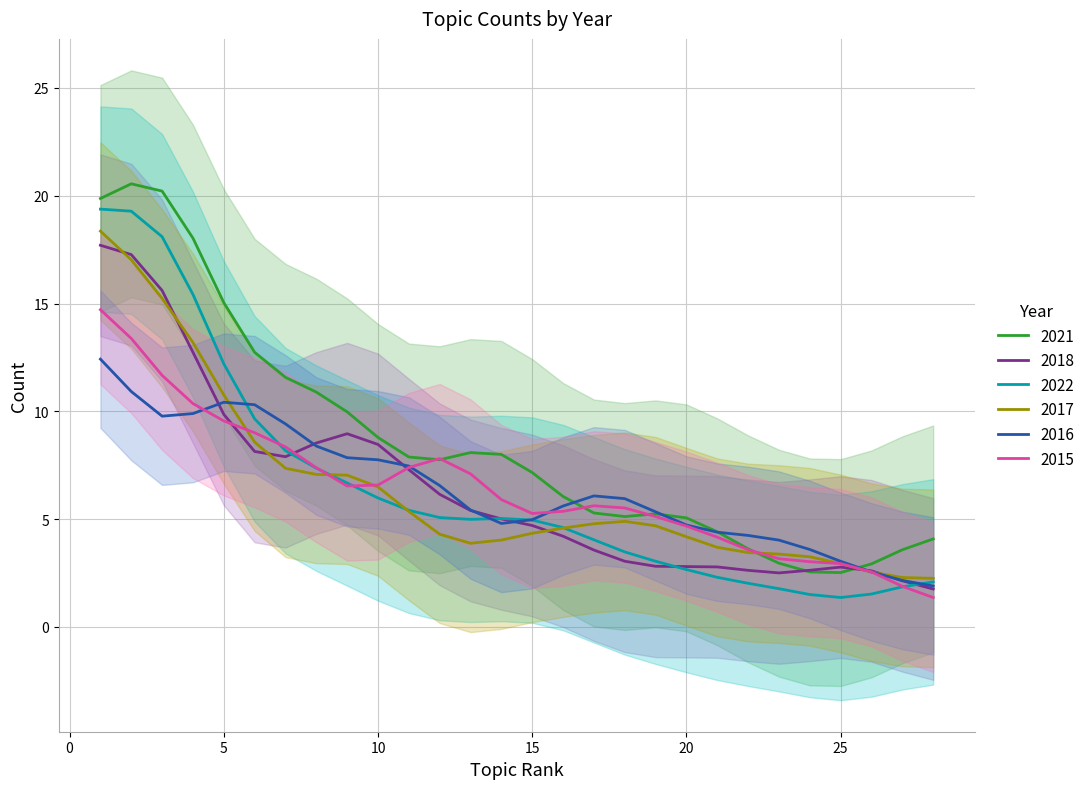

What is the maximum value for 2021?

20.6